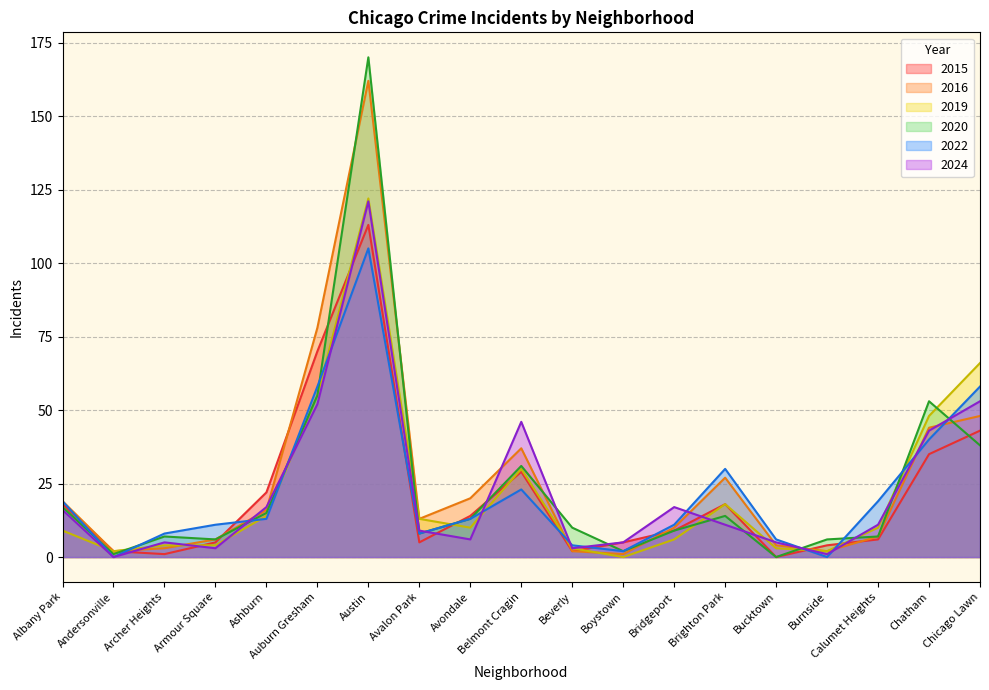

At which label is 2015 closest to 56?

Chicago Lawn